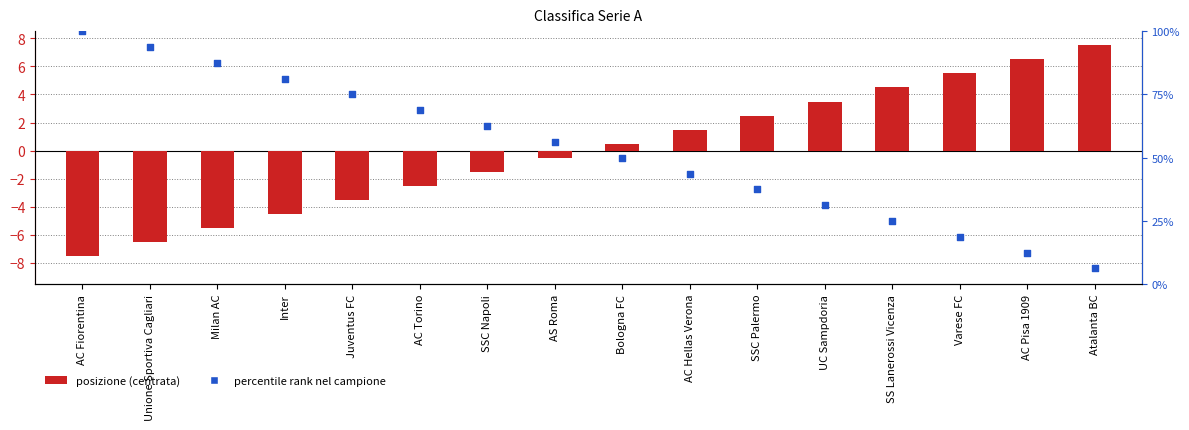

Which series contains the lowest Y value?

posizione (centrata)